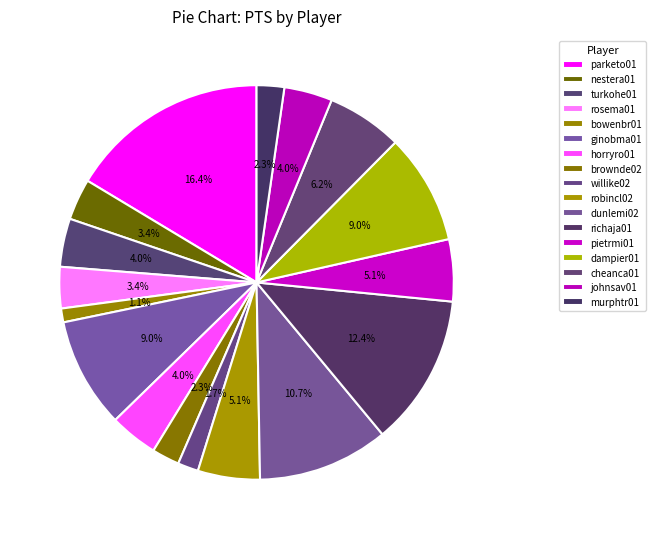

To the nearest percent, what portion does horryro01 represent?

4%